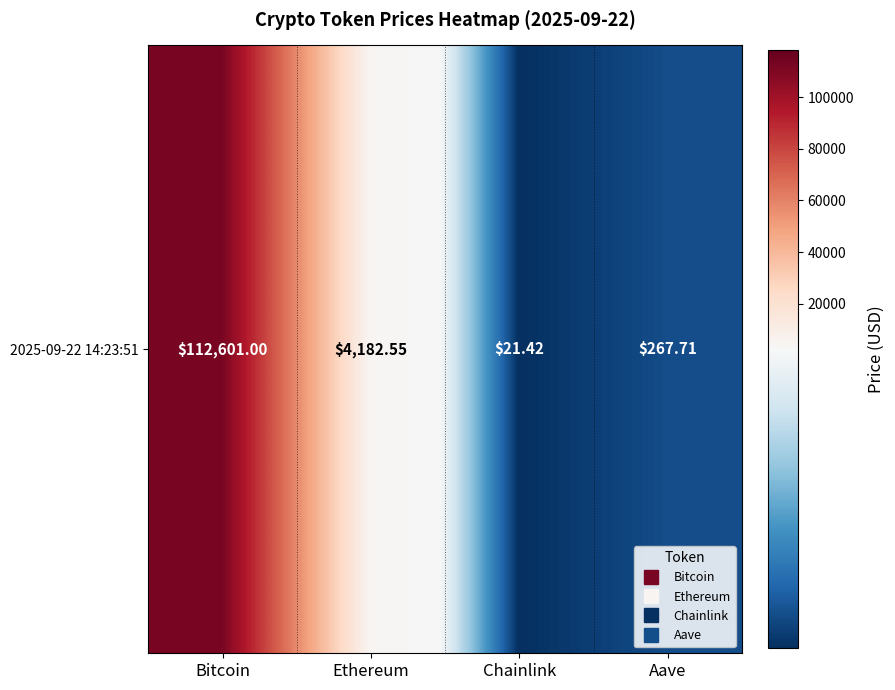

Between Aave and Ethereum, which is larger?

Ethereum